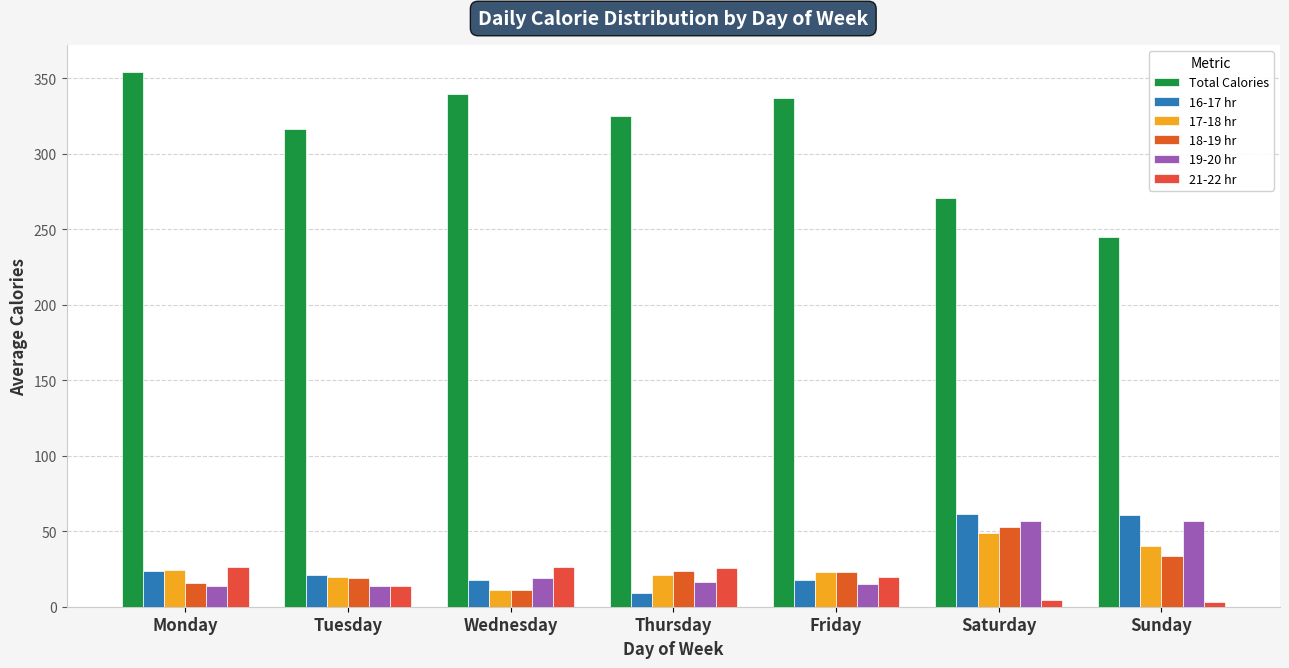

True or false: Total Calories has a value of 512.9 at Wednesday.

False